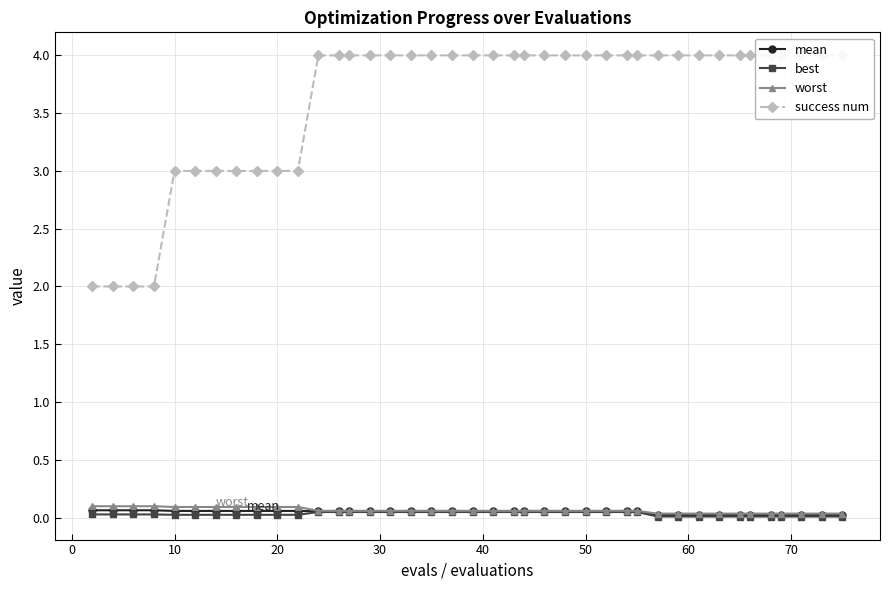

Does the chart display data point markers on the line(s)?

Yes